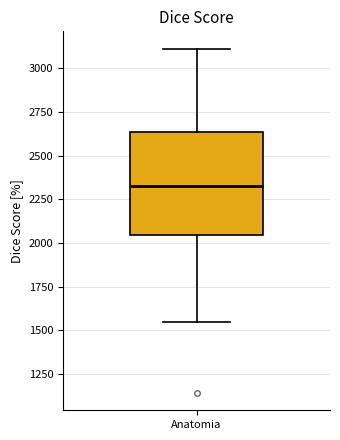

Transcribe this box plot: give where the median line is, the range the box spans, and where the two whiskers end, as read against the y-axis. The values are not printed on the chart, so give them approximately, as read against the axis.

median 2350, box 2050 to 2650, whiskers 1550 to 3100